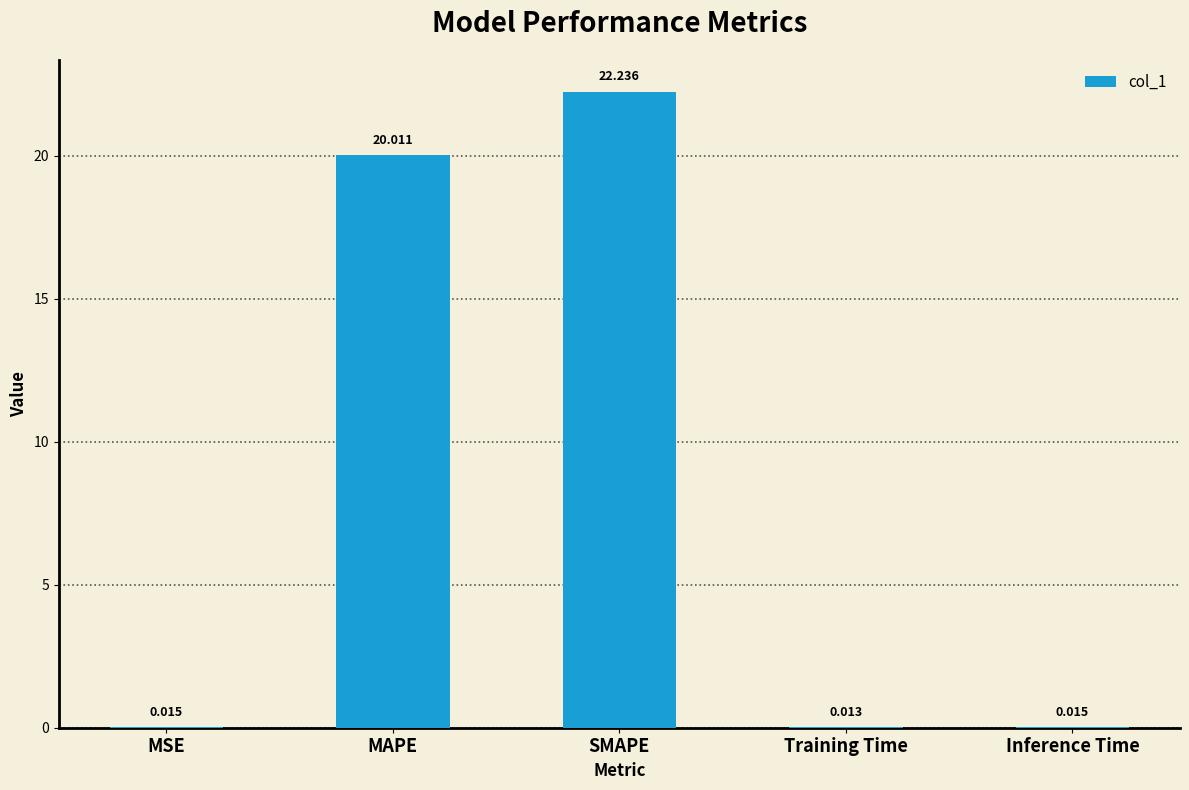

Count the number of categories in the chart.

5